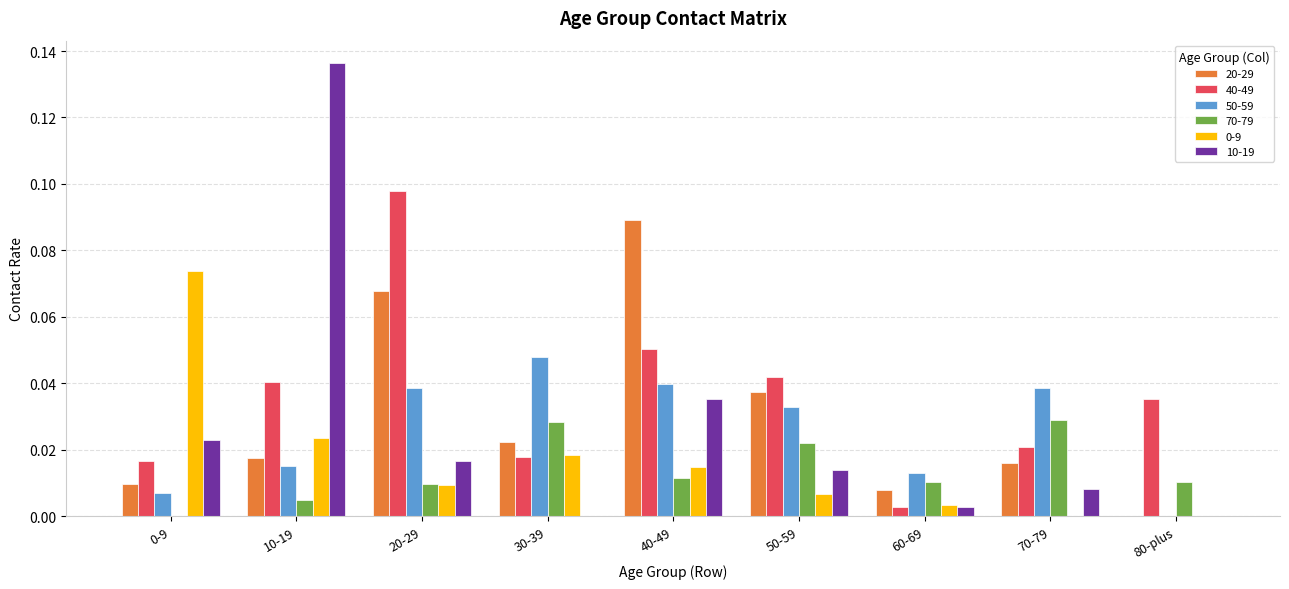

How many groups of bars are there?

9